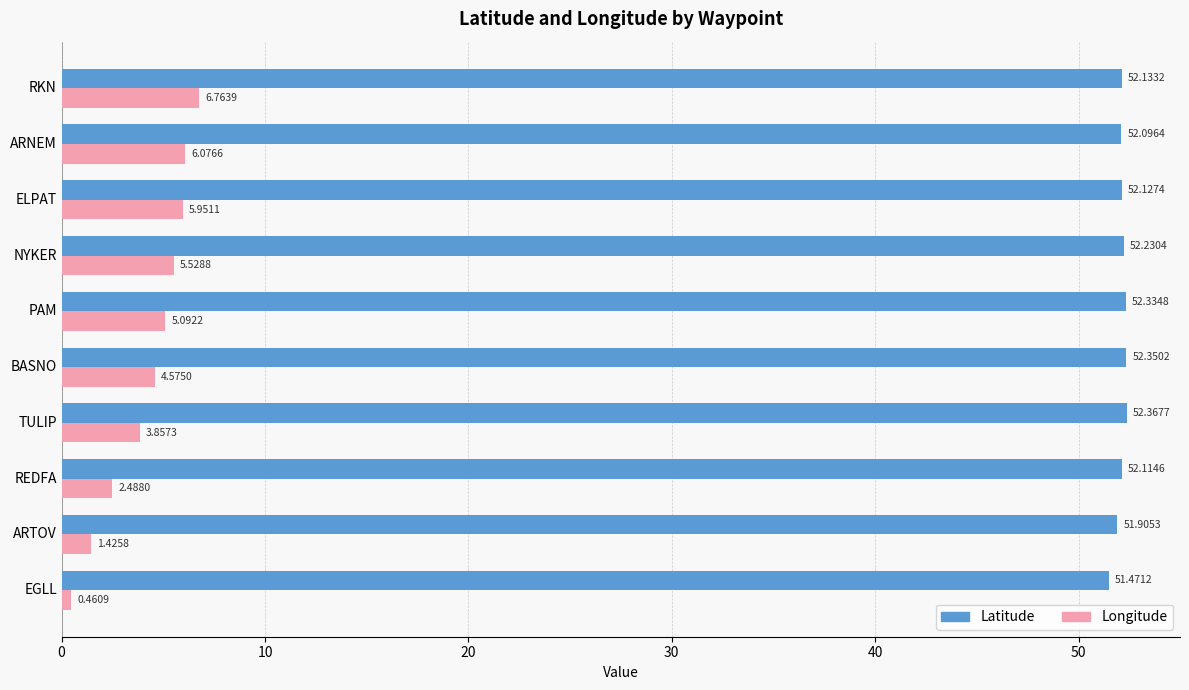

Where is Longitude nearest to the value 3?

REDFA